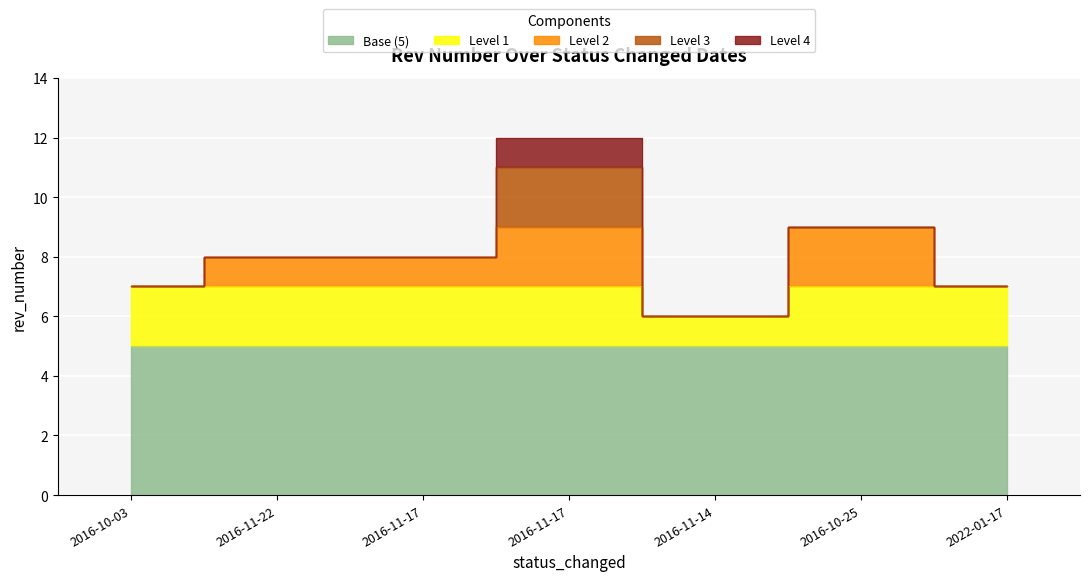

What is the average value?

8